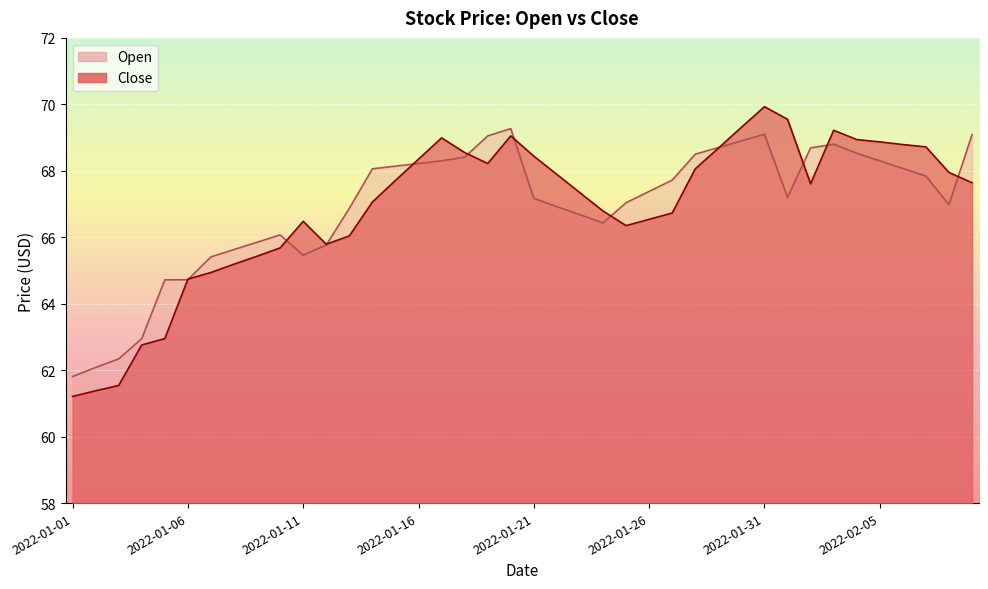

List the series in order of their peak value, highest first.

Close, Open